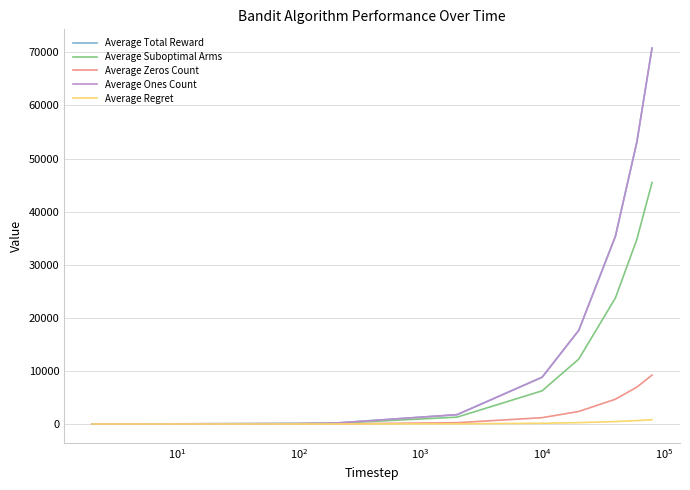

Does the chart display data point markers on the line(s)?

No